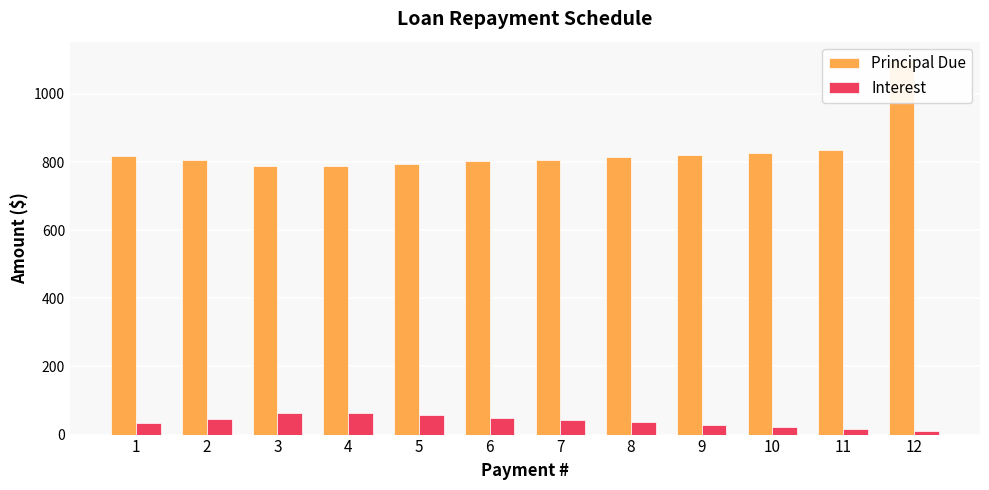

What is the value of the Principal Due bar at the 4th from the left?

788.9